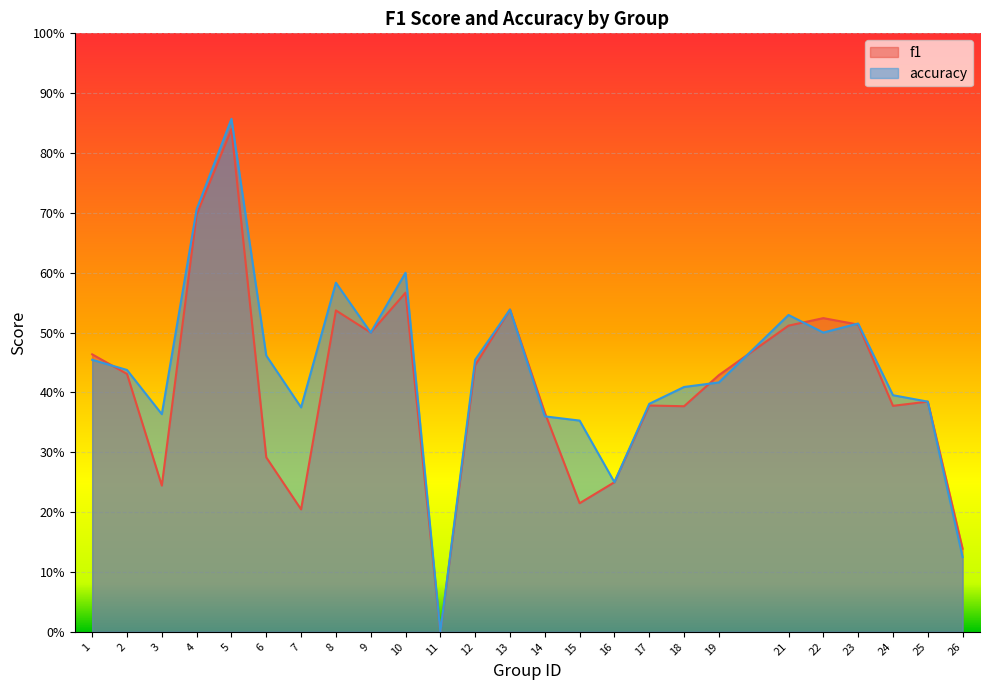

At which category is the sum across all series the highest?

5